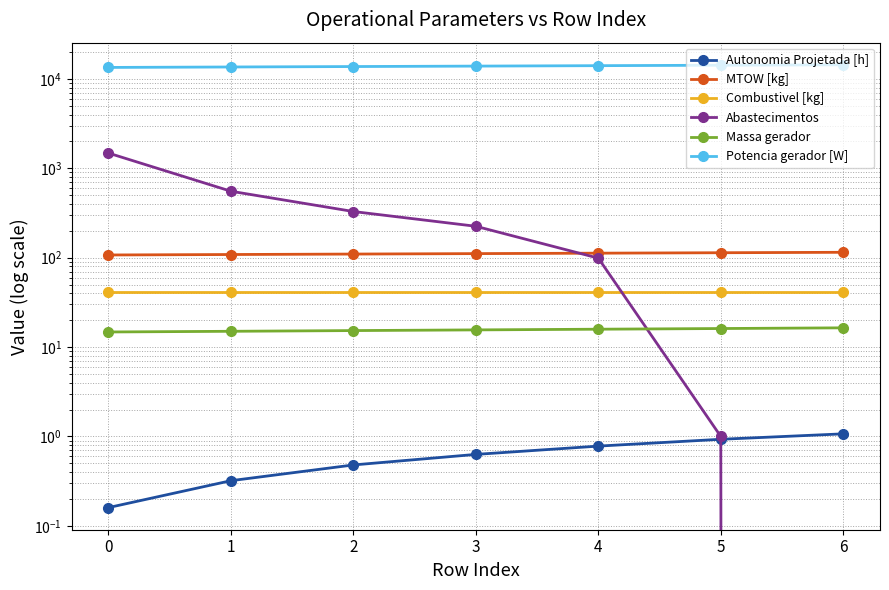

True or false: Potencia gerador [W] and Autonomia Projetada [h] cross at least once.

False